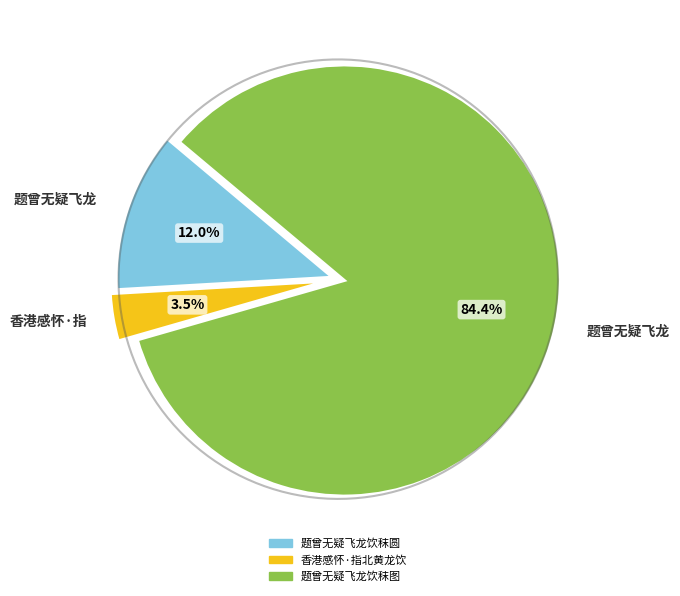

The 题曾无疑飞龙饮秣图 slice represents 84% of the pie. True or false?

True